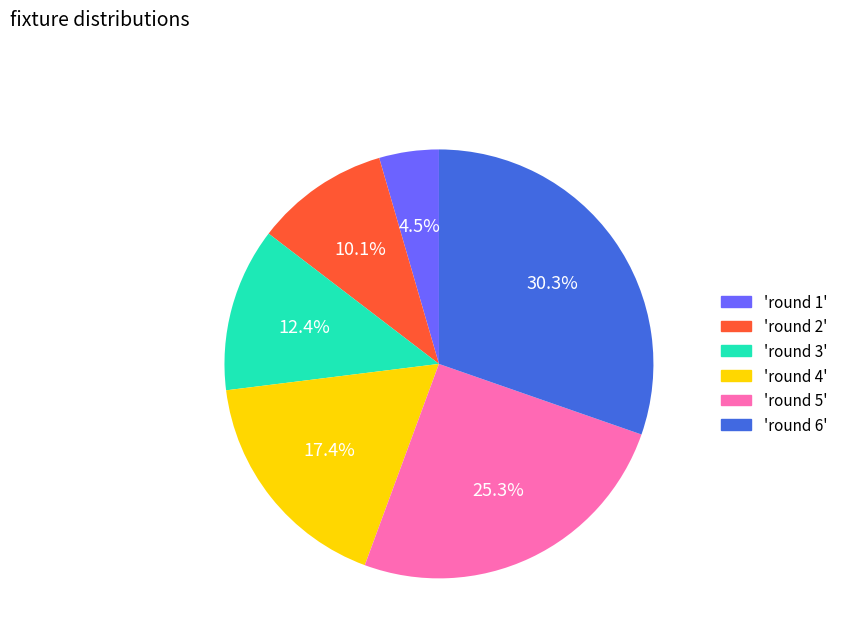

Between 'round 1' and 'round 2', which is larger?

'round 2'